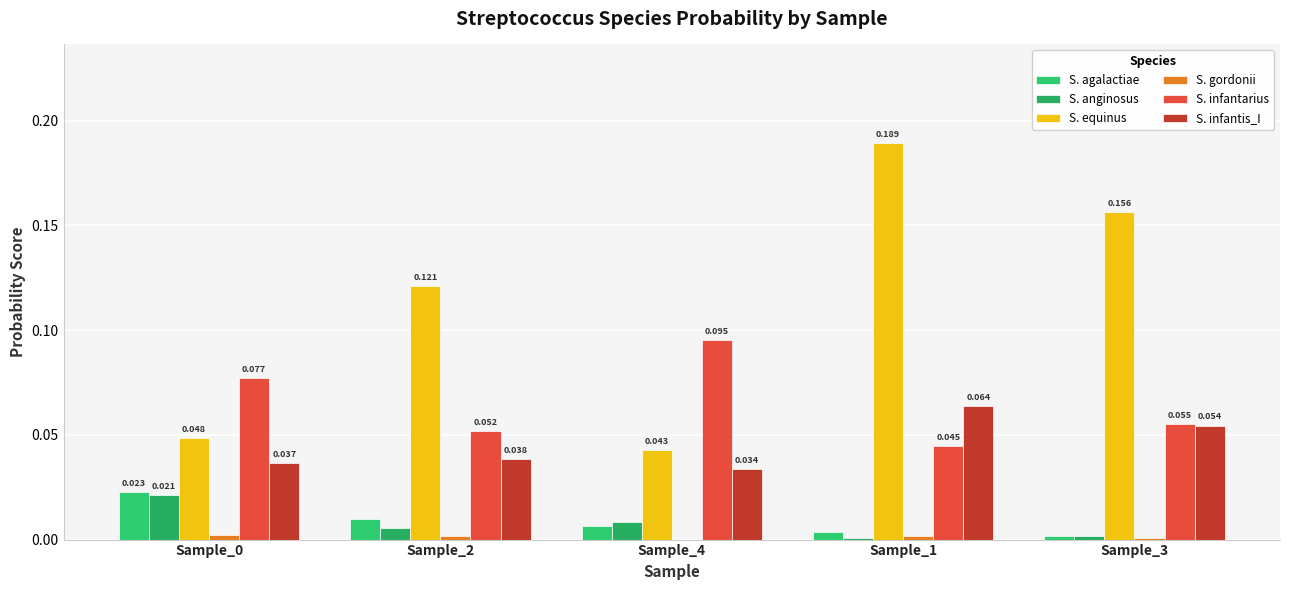

Between Sample_0 and Sample_2, which series saw the biggest shift?

S. equinus